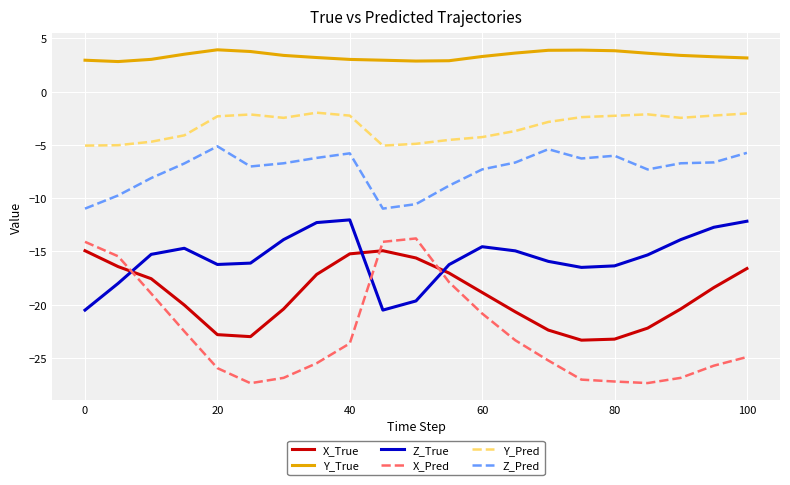

What is the maximum value for X_Pred?

-13.8